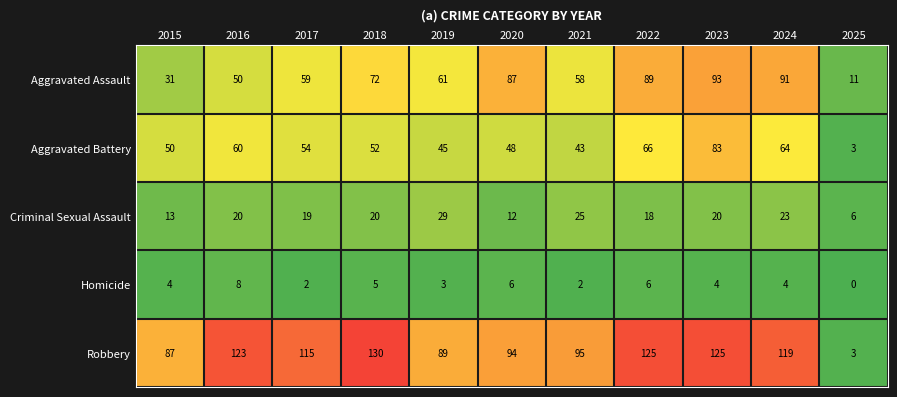

Which series changed the most between 2016 and 2020?

Aggravated Assault